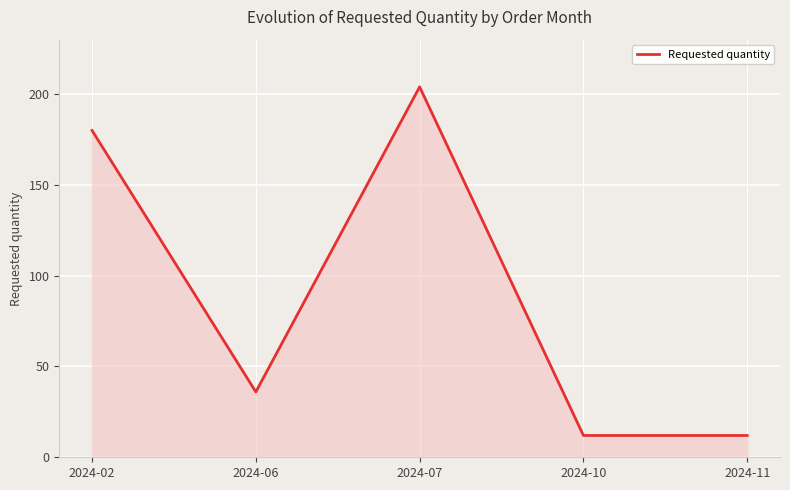

Where does the data first go above 36?

2024-02